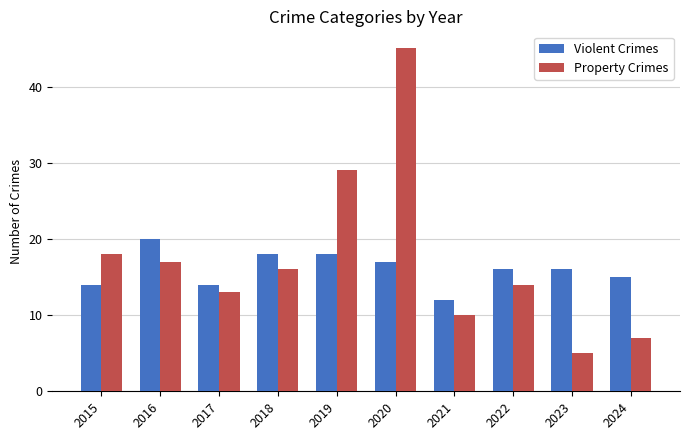

The Violent Crimes series shows 20 at 2016. True or false?

True